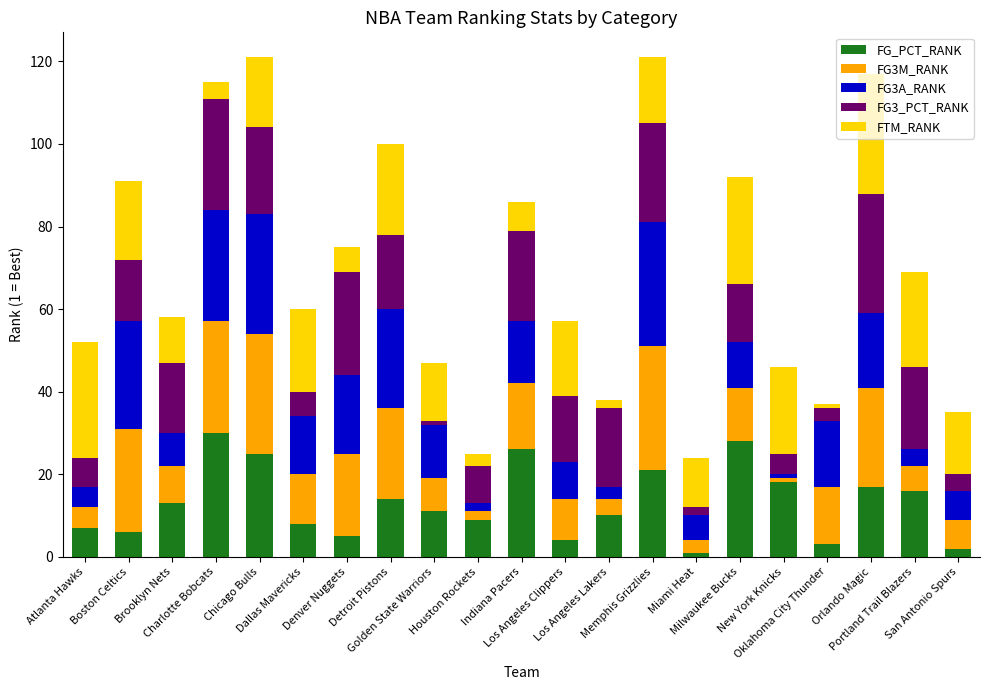

What is the average value of the FG_PCT_RANK series?

13